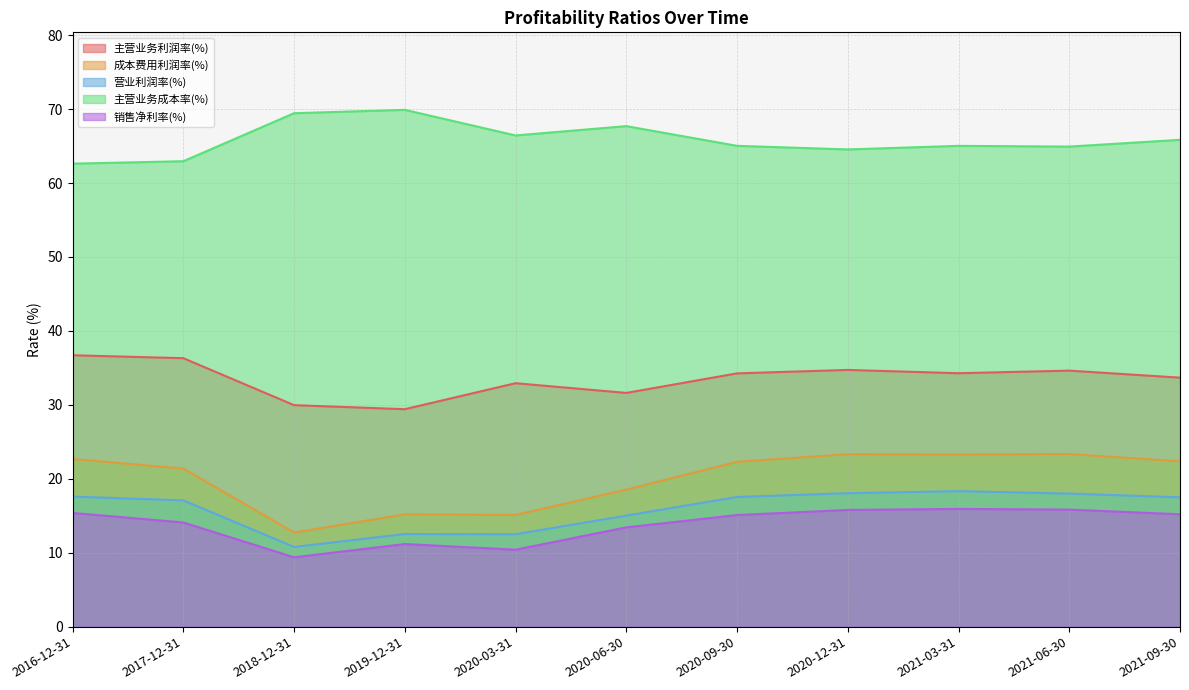

At which category does the chart reach its peak across all series?

2019-12-31